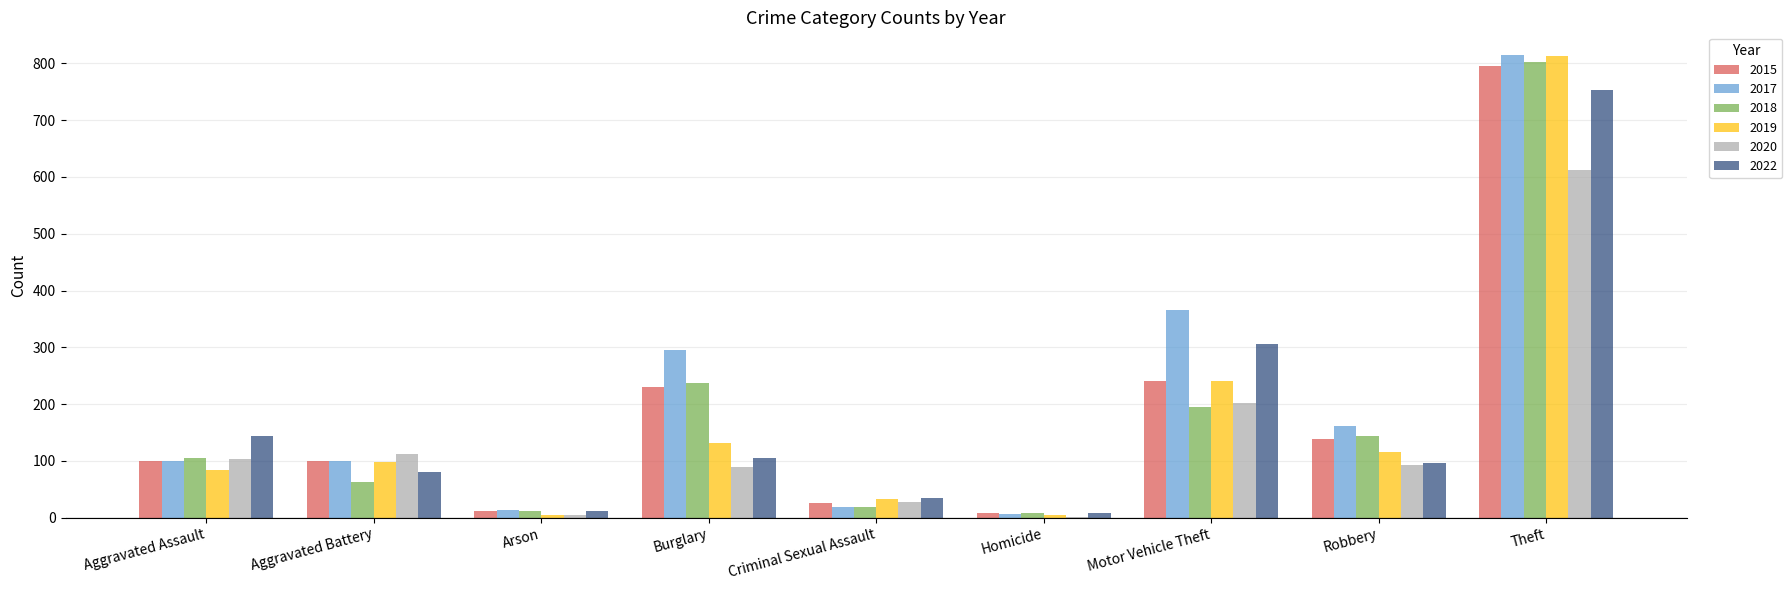

True or false: 2022 has a value of 143 at Aggravated Assault.

True